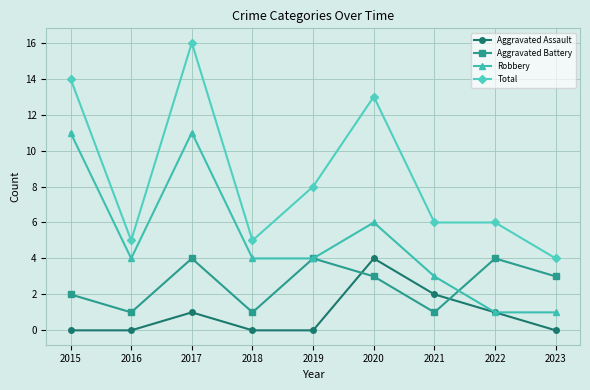

What is the approximate value of Total at 2018?

5